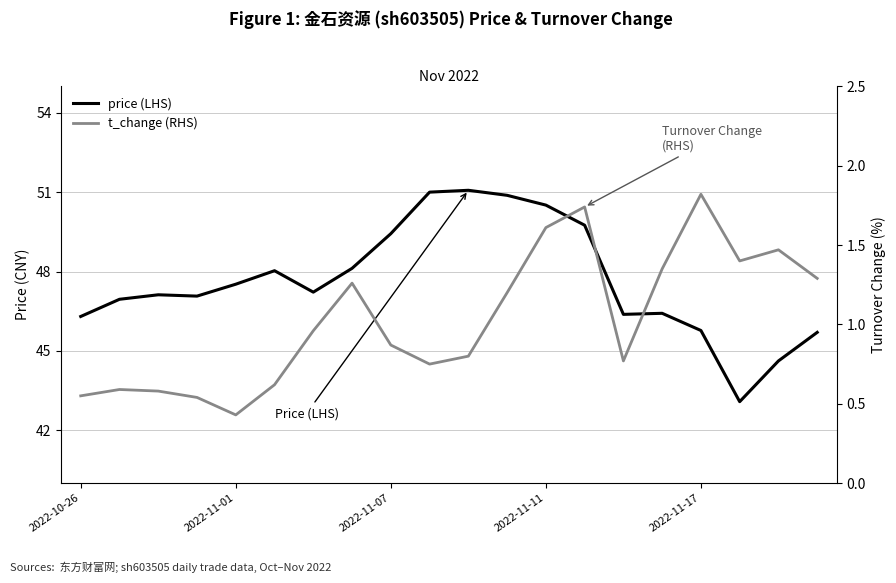

True or false: t_change (RHS) and price (LHS) cross at least once.

False